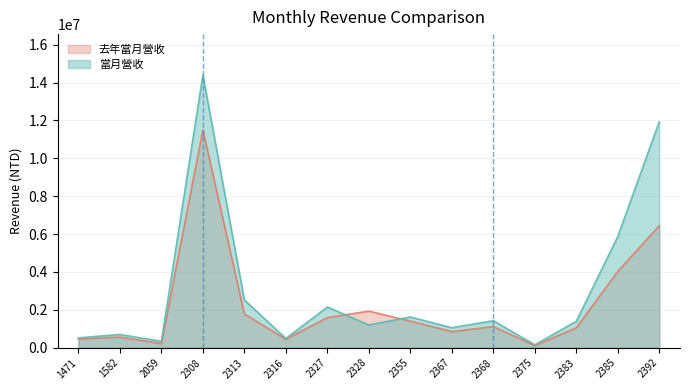

Which series has the largest range (max minus min)?

當月營收